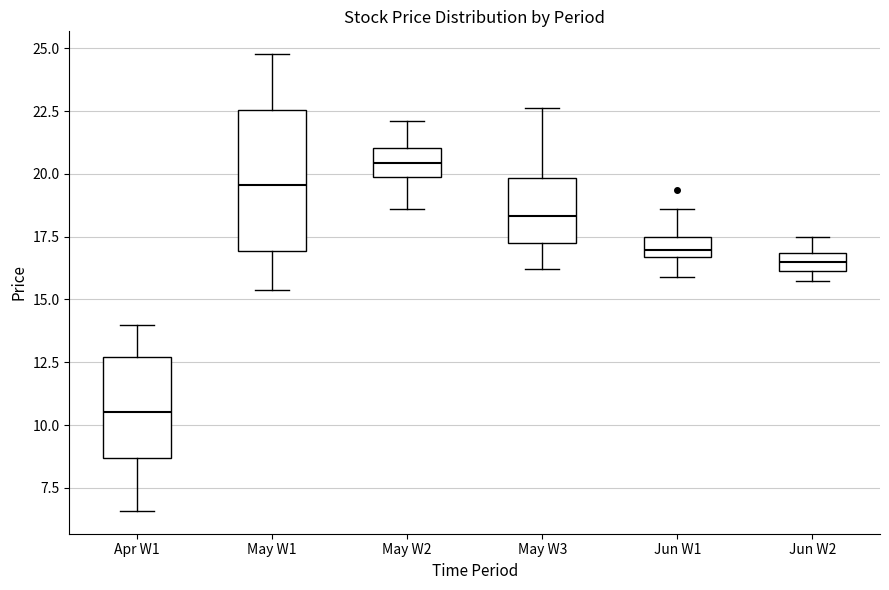

Which box's median line is the highest?

May W2